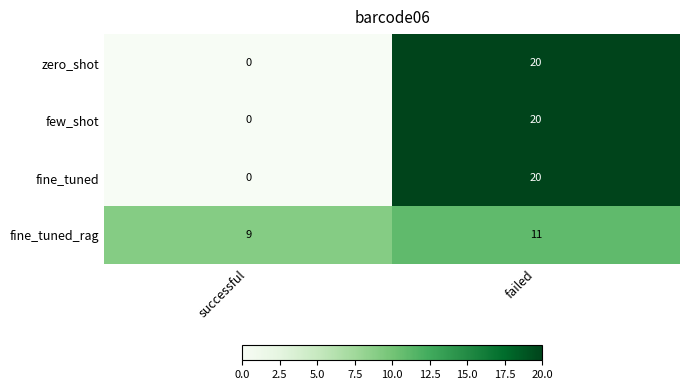

What is the spread (max minus min) of values at successful?

9